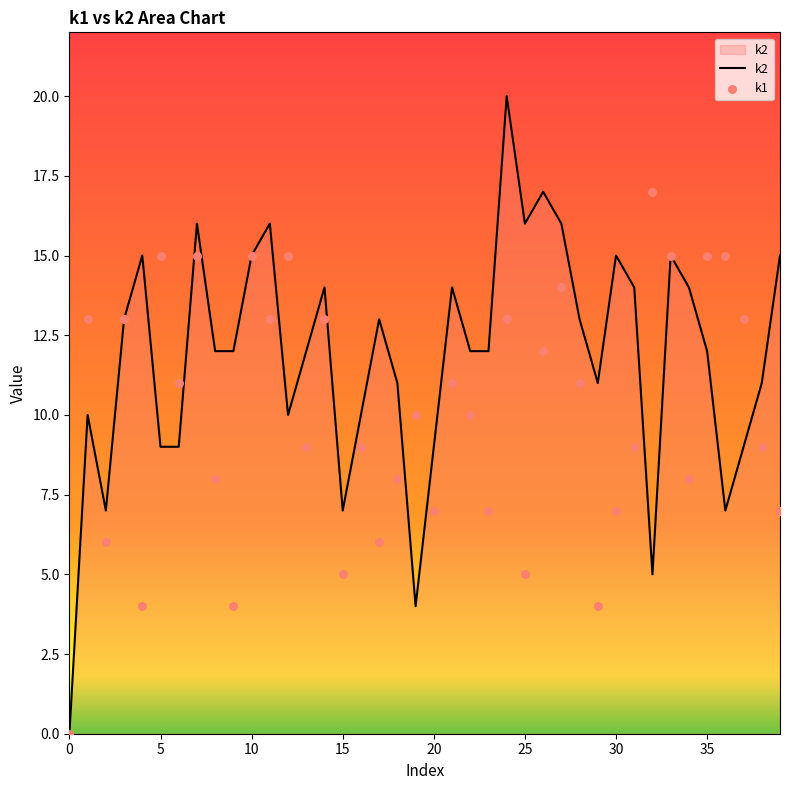

Which series contains the lowest Y value?

k2